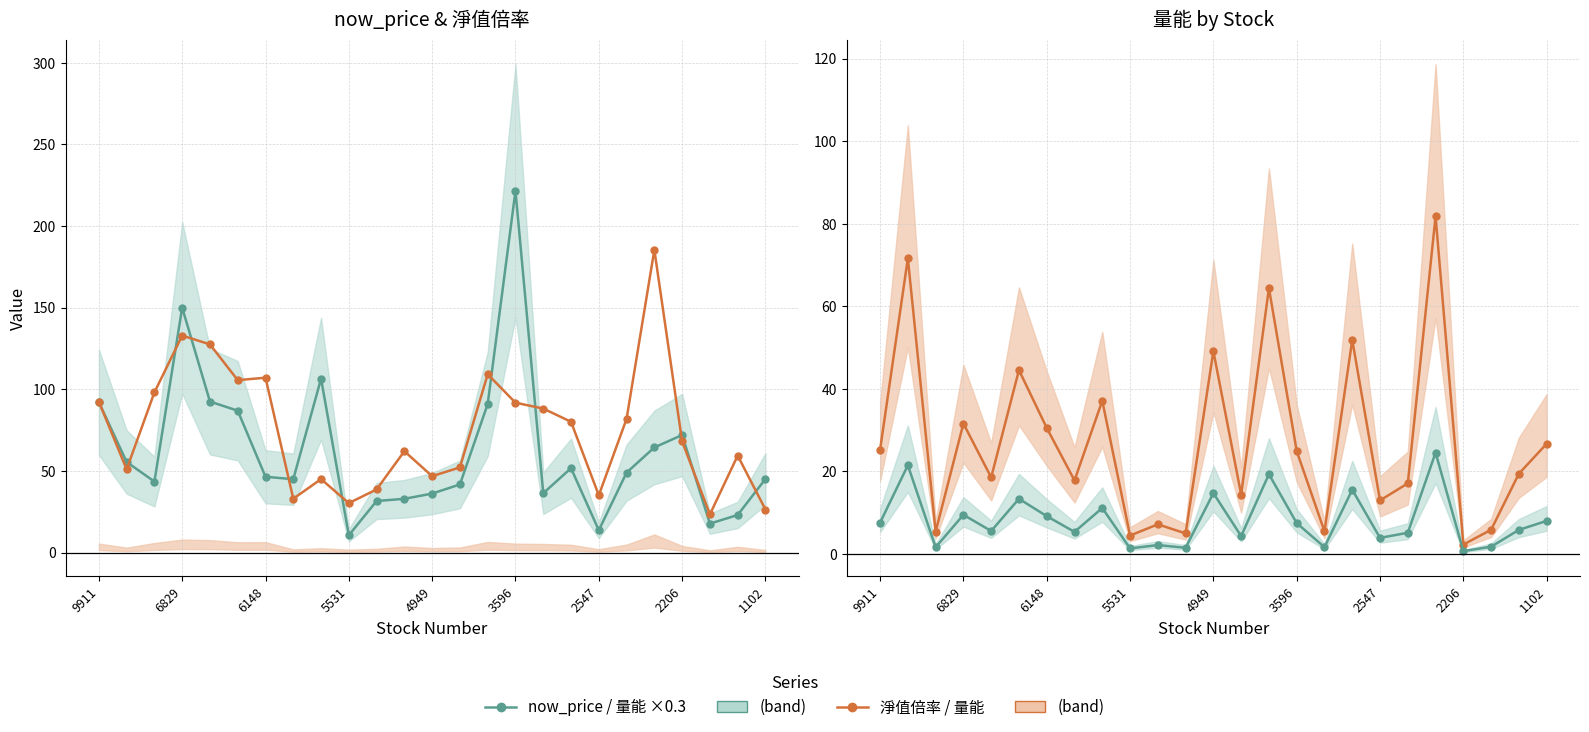

How many interior local valleys does the 量能 series have?

9